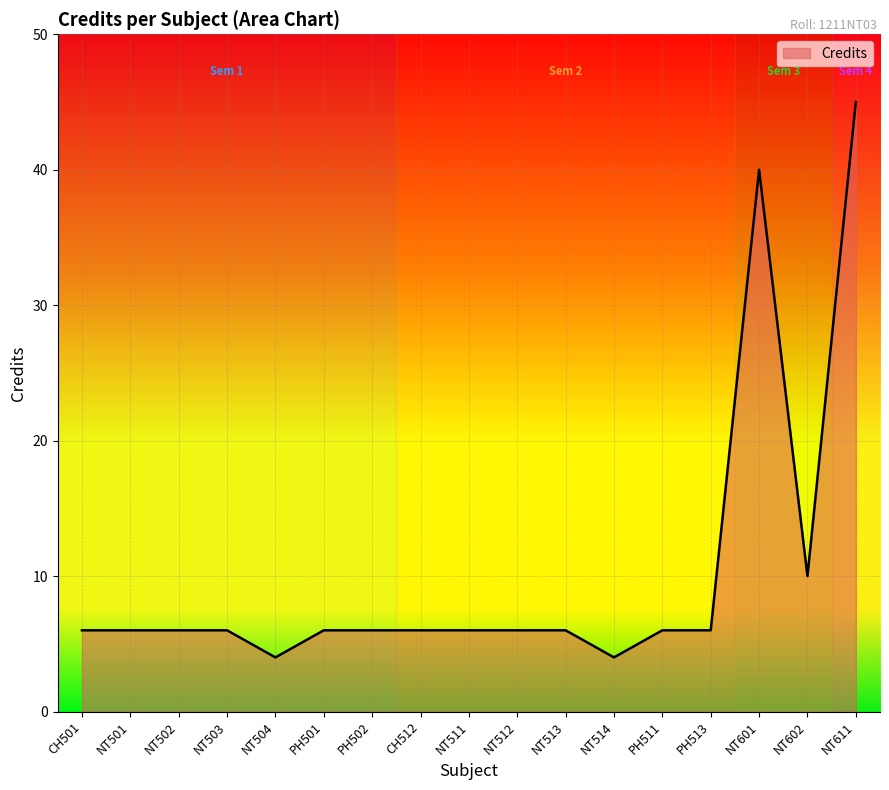

Reading left to right, transcribe all the data shown in this chart.

6	6	6	6	4	6	6	6	6	6	6	4	6	6	40	10	45